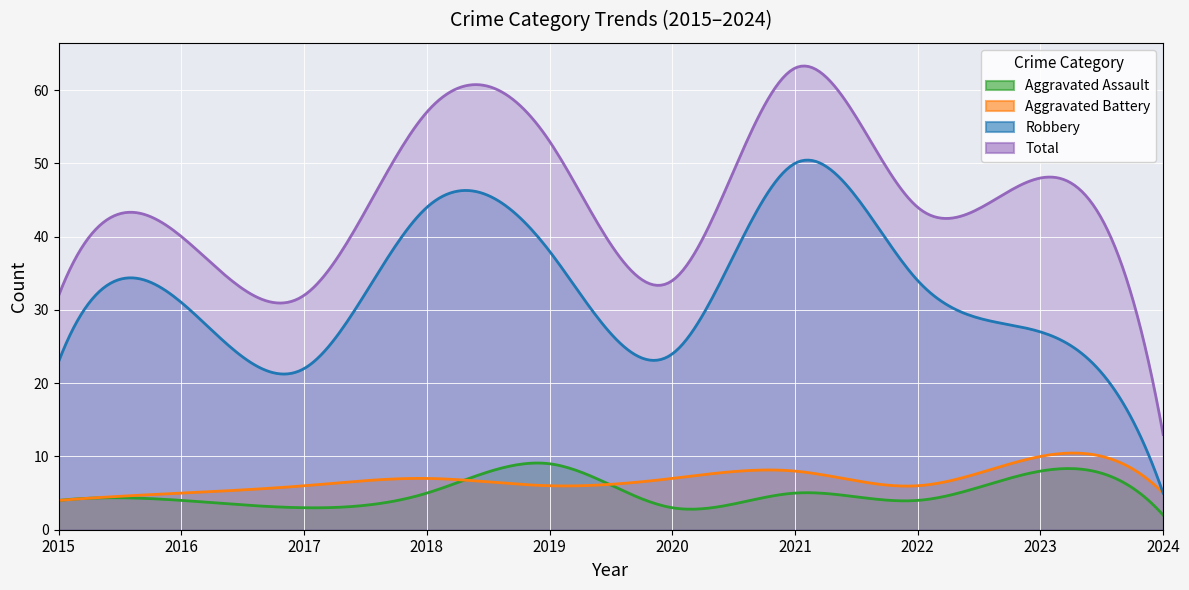

Between 2022 and 2024, which series saw the biggest shift?

Total